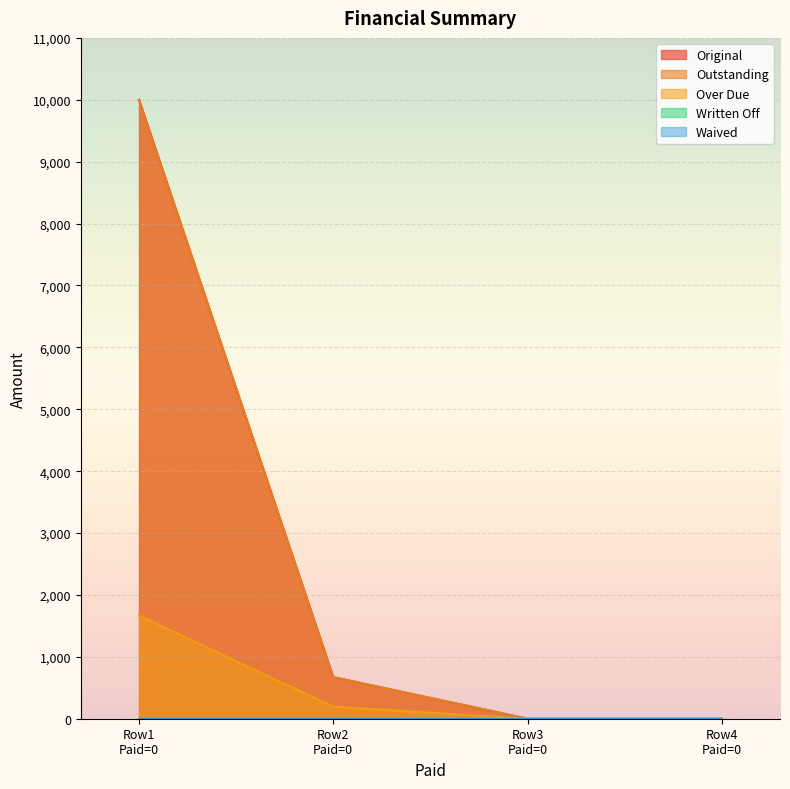

What is the total value across all series at 0?

21666.7